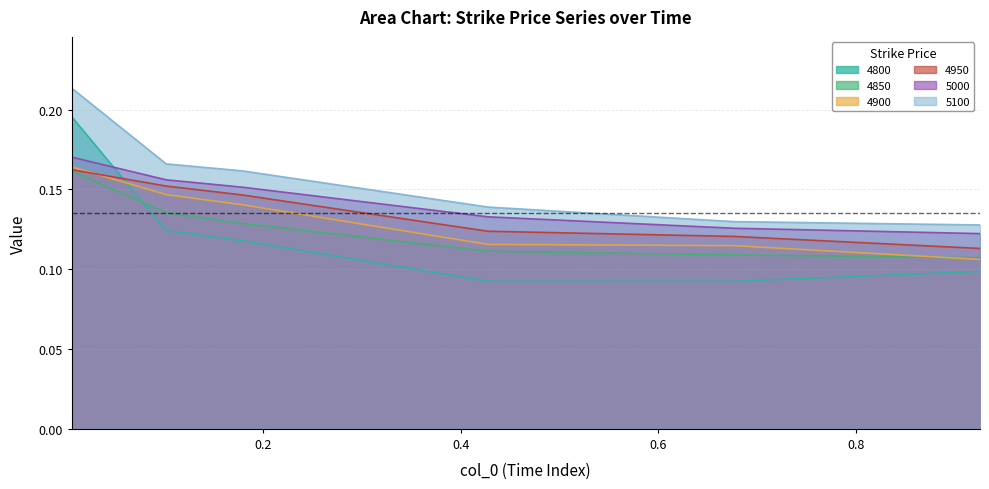

At which category is the sum across all series the highest?

0.005479452054794521